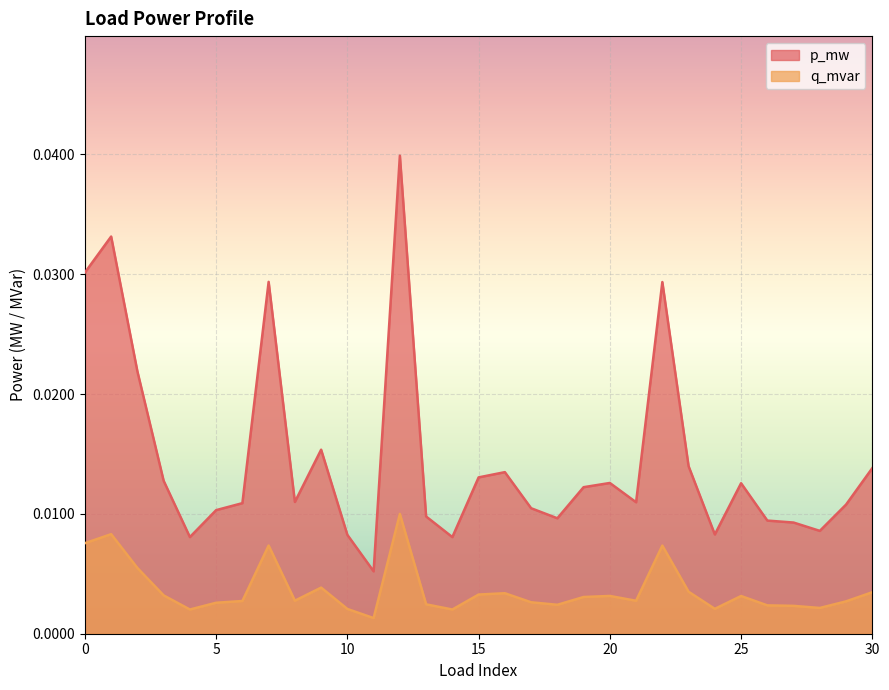

The value of q_mvar at 27 is 0.0. True or false?

True